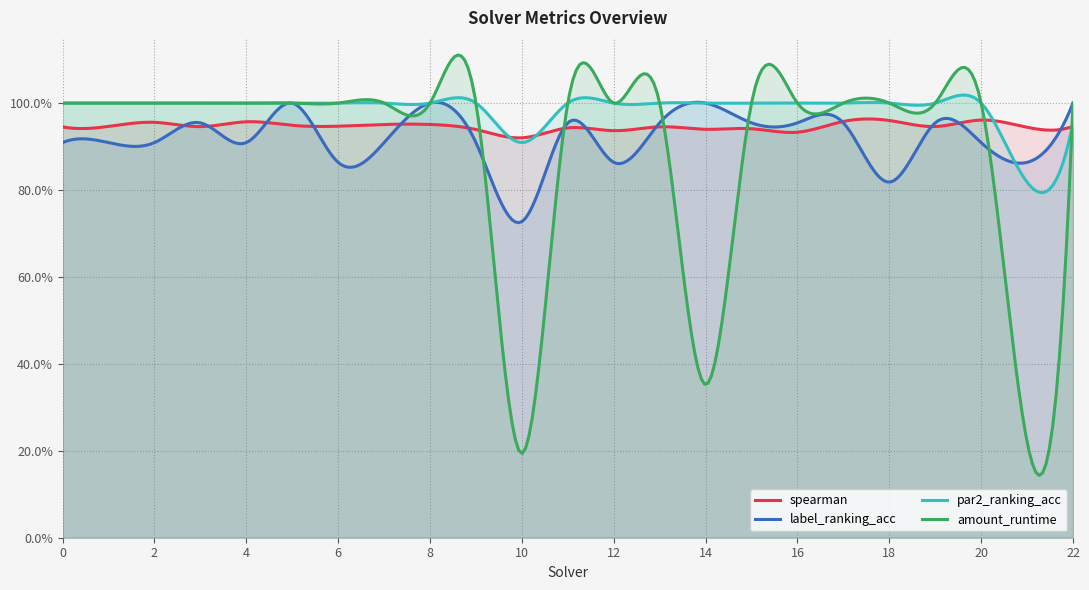

What are all the series names shown in the legend?

spearman, label_ranking_acc, par2_ranking_acc, amount_runtime